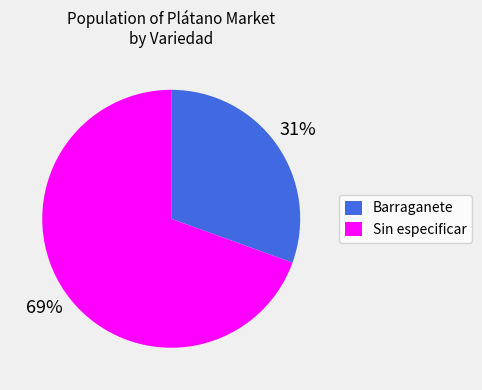

How many slices are in this pie chart?

2